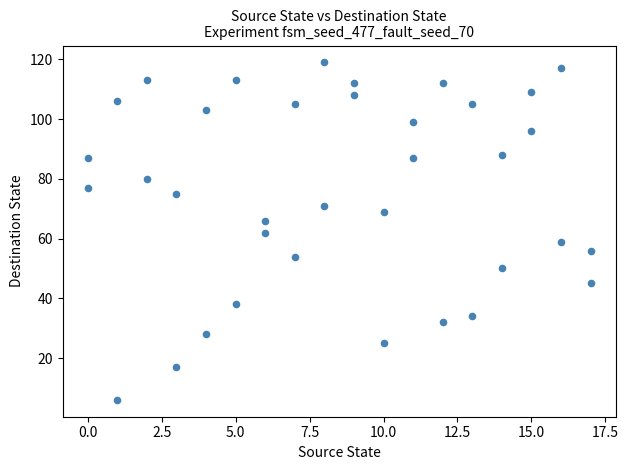

What is the range of Y values (max minus min)?

113